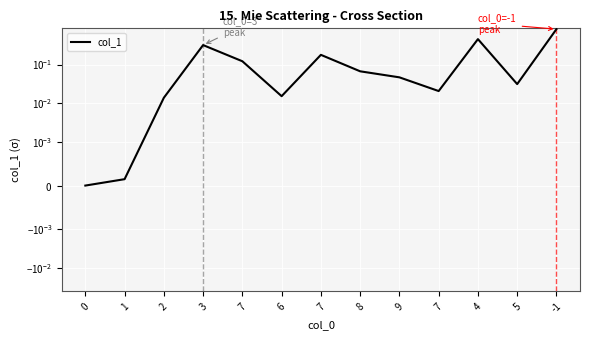

What is the value of the 11th point from the left?

0.5